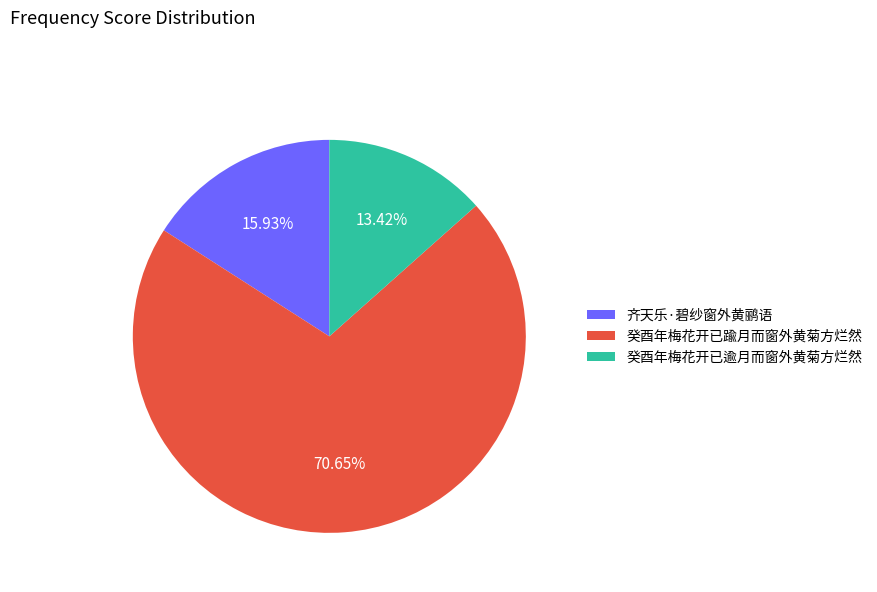

Approximately how many times larger is the value at 癸酉年梅花开已逾月而窗外黄菊方烂然 compared to 齐天乐·碧纱窗外黄鹂语?

0.8